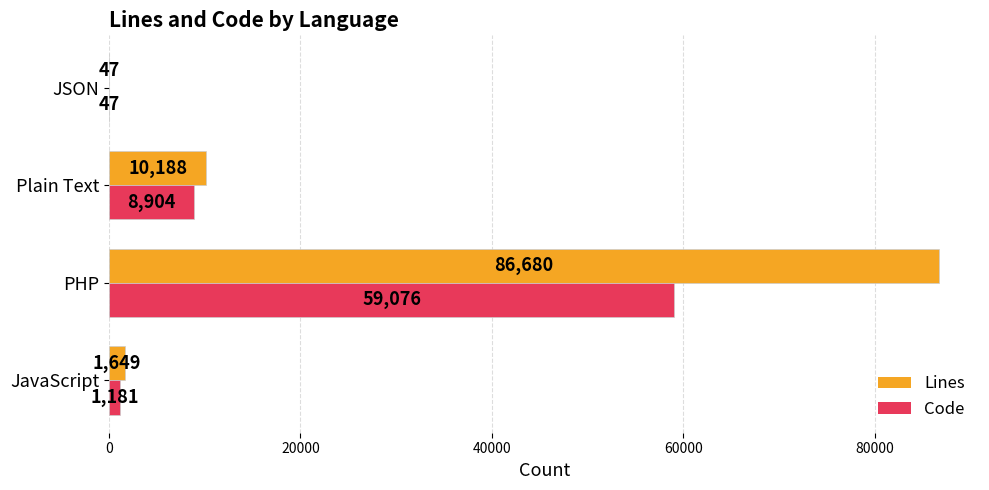

What is the highest value of the Code series?

59076